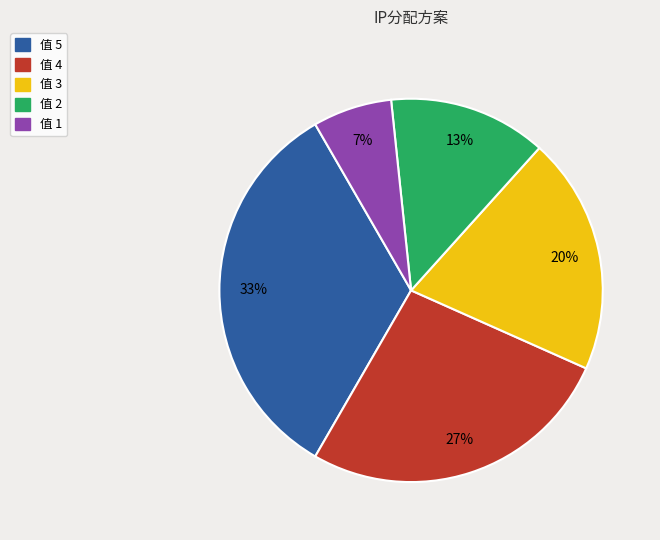

Does any single category account for the majority?

No